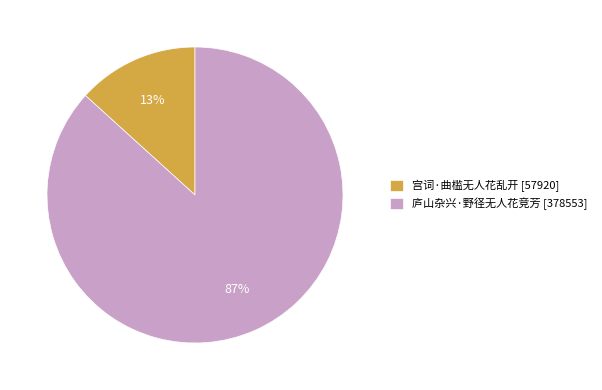

Rank the categories by value from highest to lowest.

庐山杂兴·野径无人花竞芳, 宫词·曲槛无人花乱开